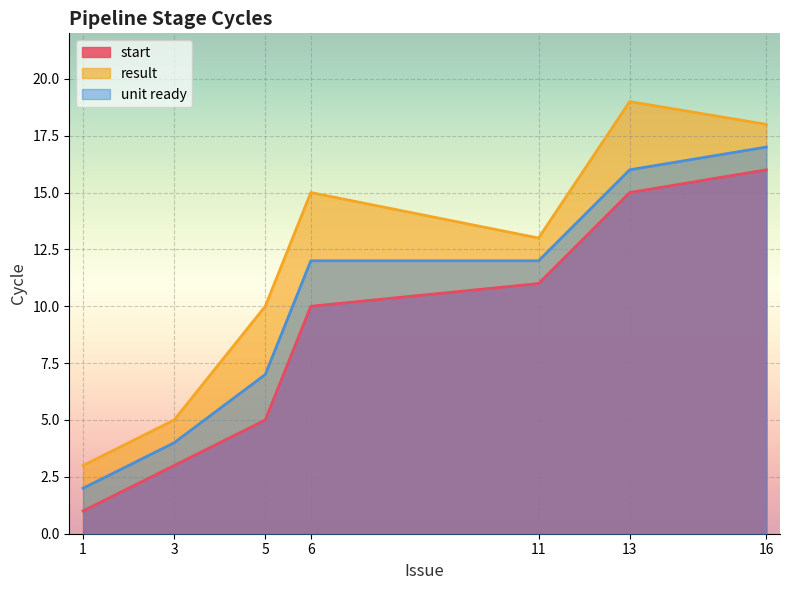

The unit ready series shows 17 at 16. True or false?

True